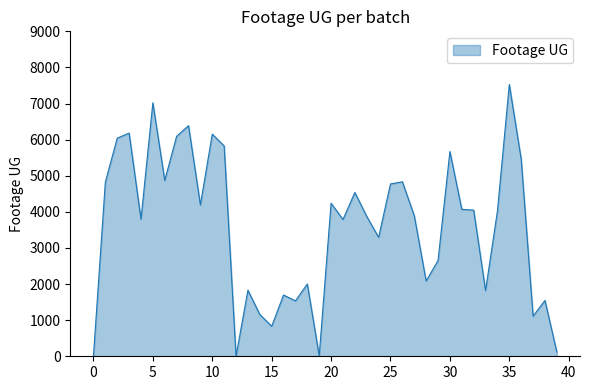

How many distinct data groups are displayed?

1